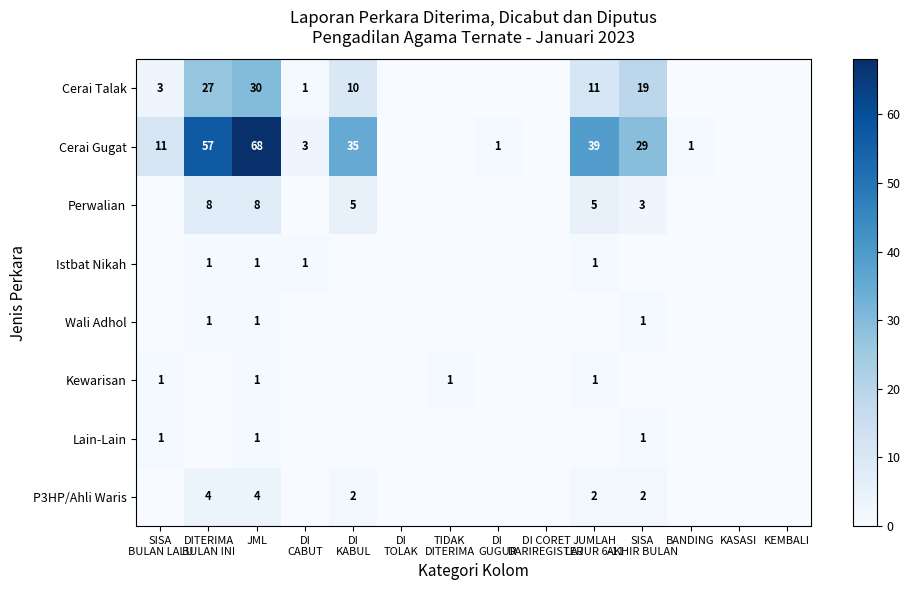

What is the total value across all series at BANDING?

1